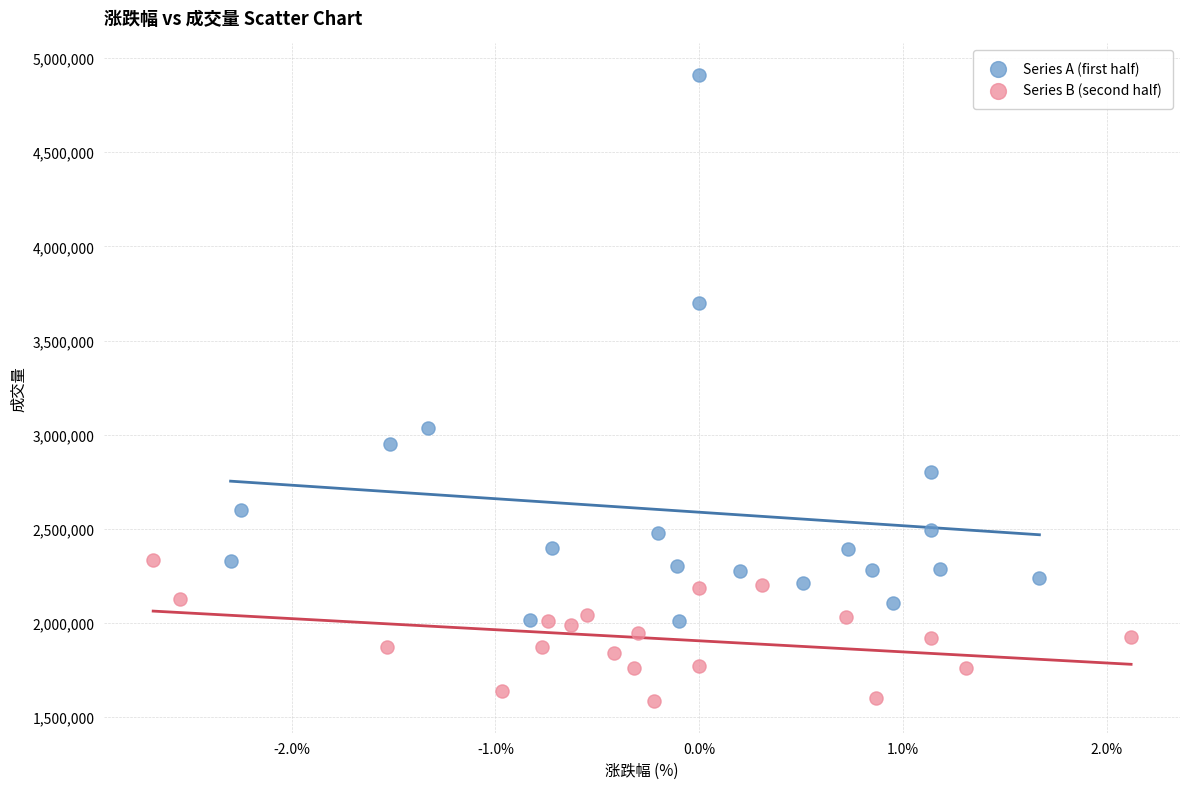

What are all the series names shown in the legend?

Series A (first half), Series B (second half)